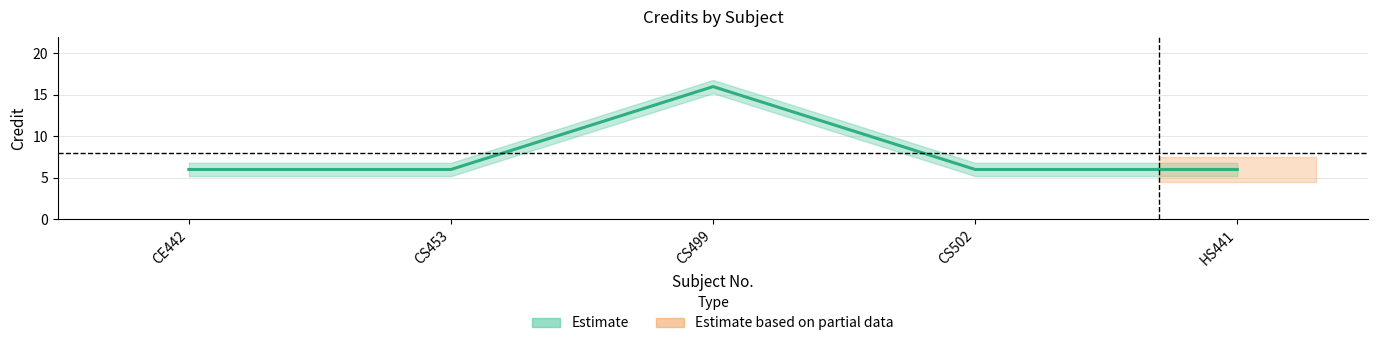

What is the label of the 3rd point from the right?

CS499